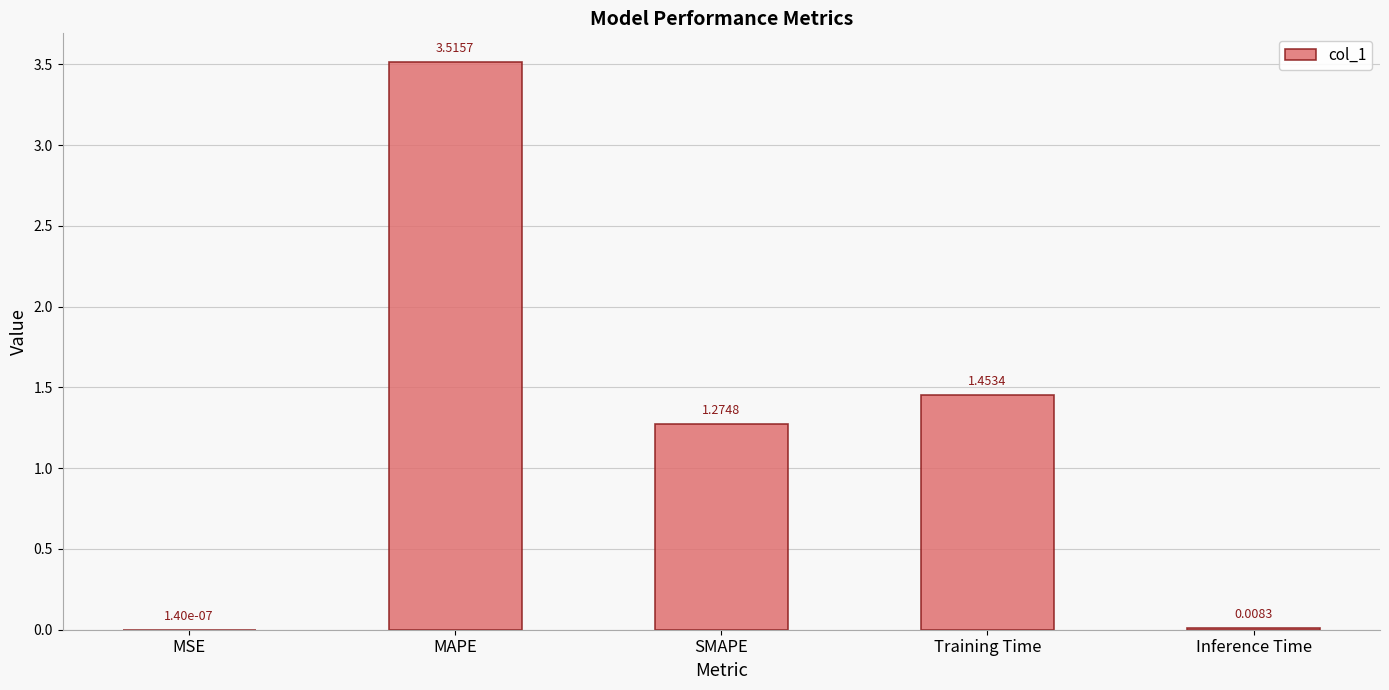

What is the sum of all values?

6.3